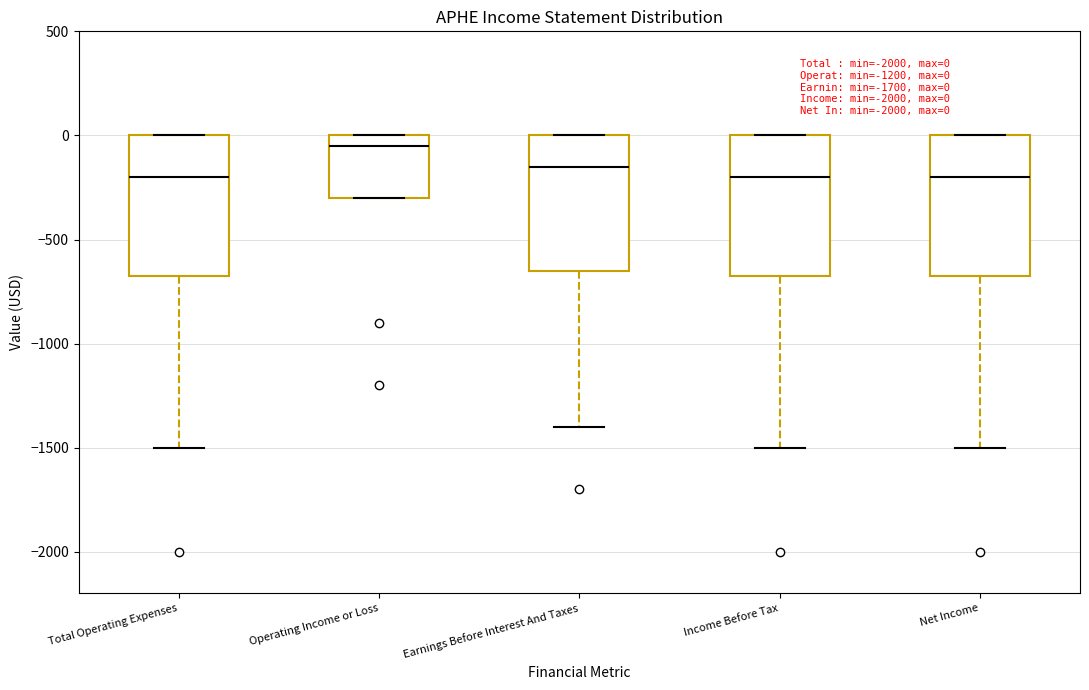

Which box's median line is the highest?

Operating Income or Loss